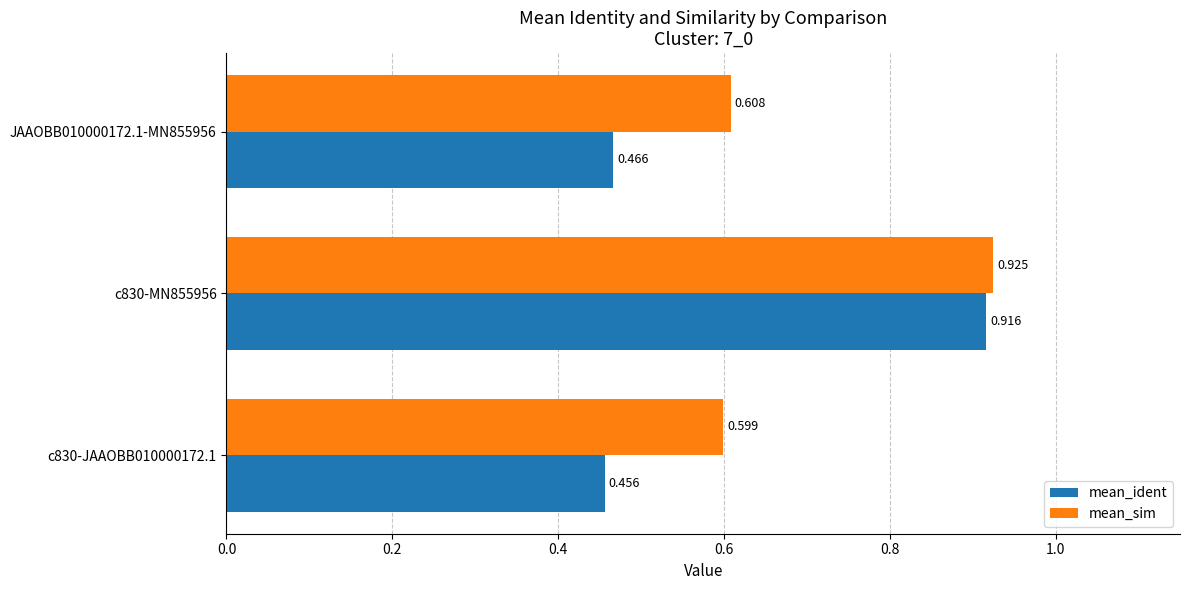

Which series has the largest range (max minus min)?

mean_ident